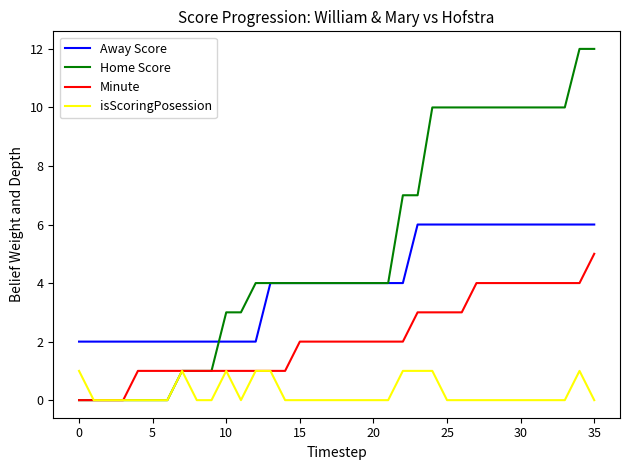

Which series has the widest spread of values?

Home Score